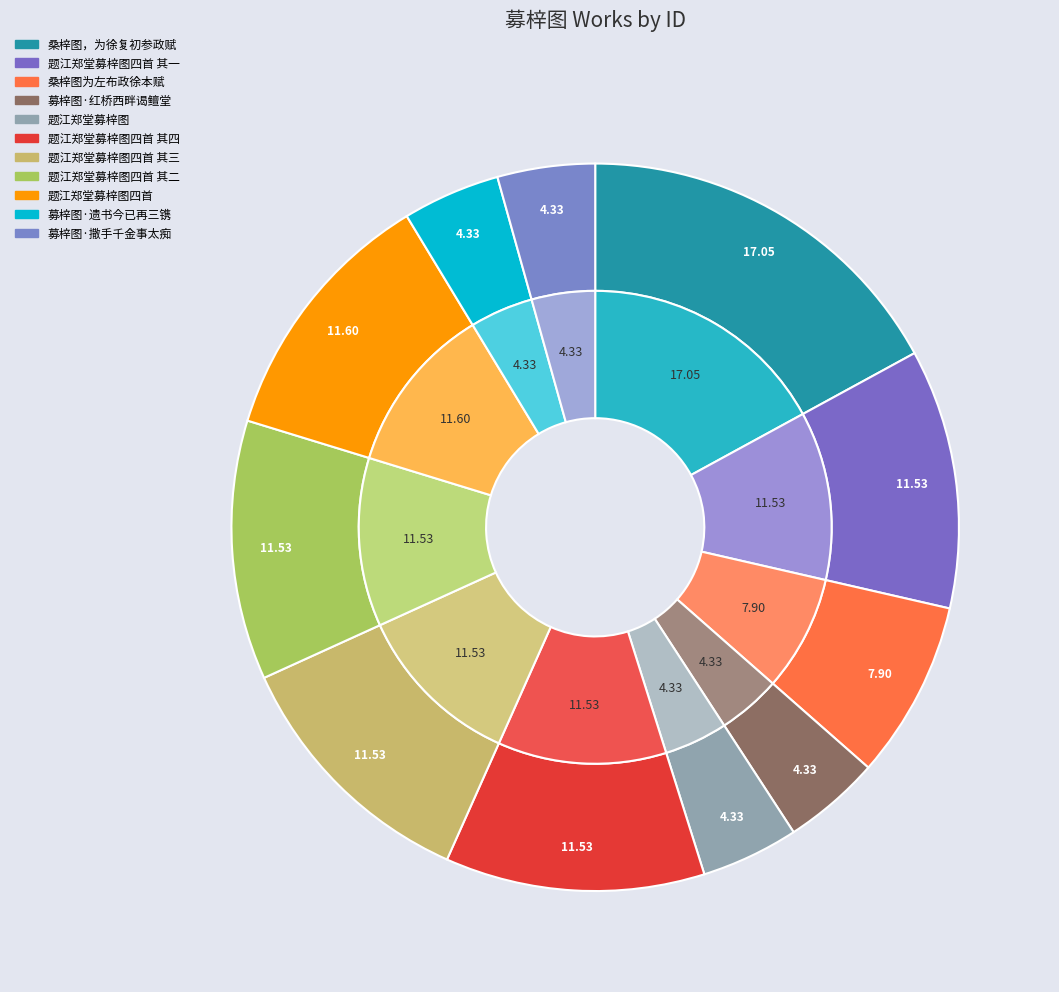

Rank the categories by value from highest to lowest.

桑梓图，为徐复初参政赋, 题江郑堂募梓图四首, 题江郑堂募梓图四首 其四, 题江郑堂募梓图四首 其三, 题江郑堂募梓图四首 其二, 题江郑堂募梓图四首 其一, 桑梓图为左布政徐本赋, 募梓图·红桥西畔谒鳣堂, 募梓图·撒手千金事太痴, 募梓图·遗书今已再三镌, 题江郑堂募梓图